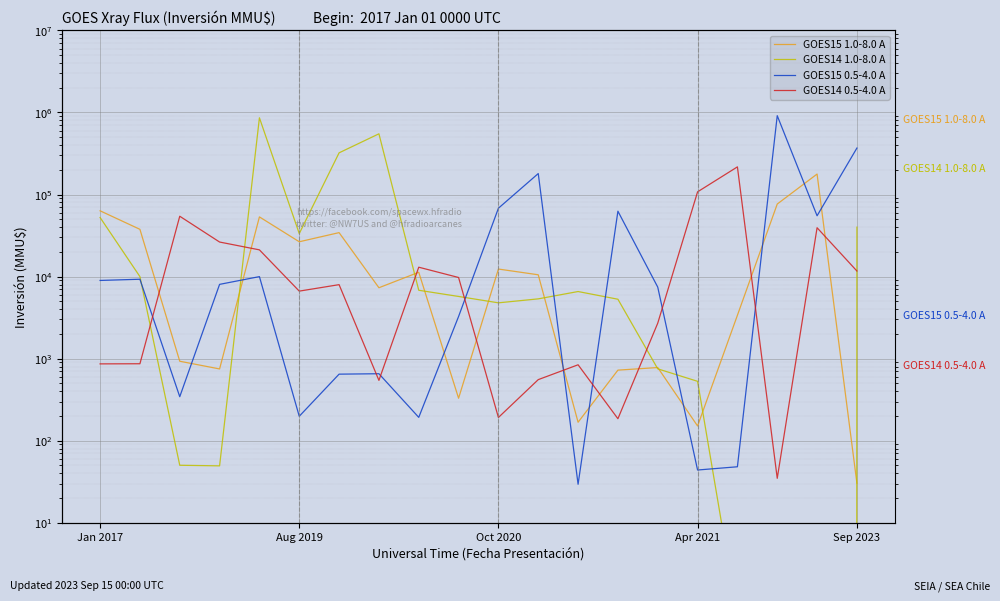

At which category does GOES14 0.5-4.0 A reach its first local valley?

5